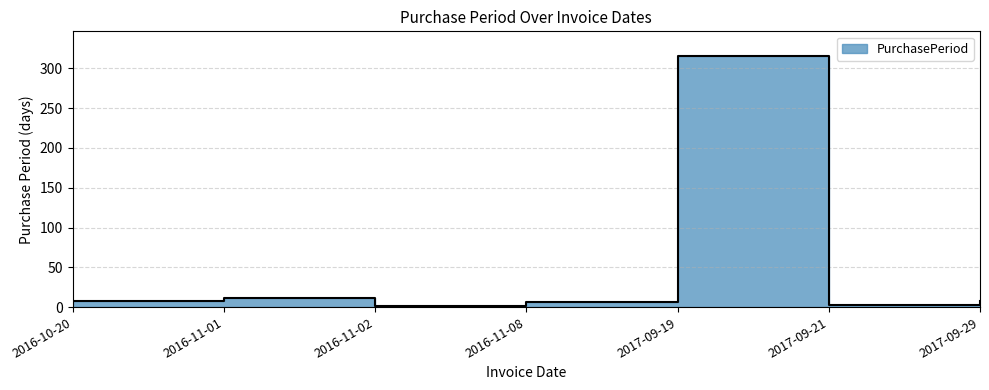

What is the approximate value at 2017-09-19?

315